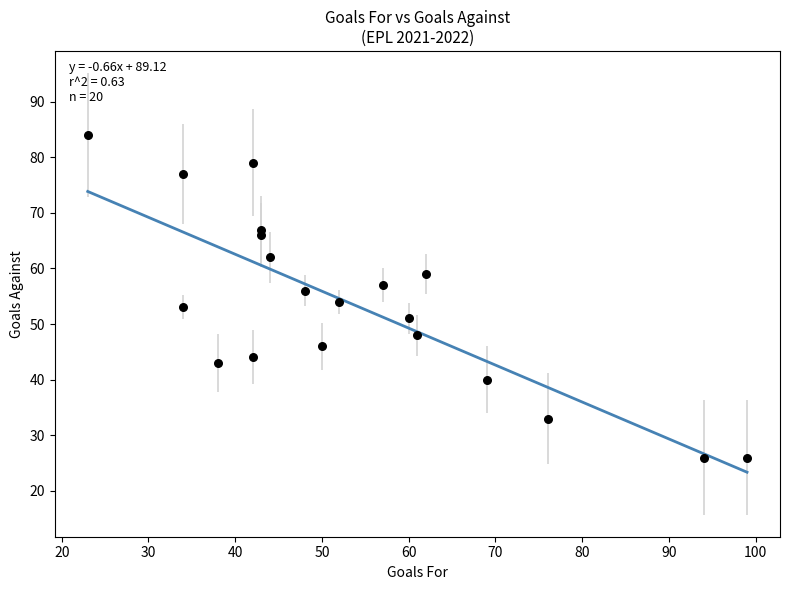

How many data points are displayed?

20